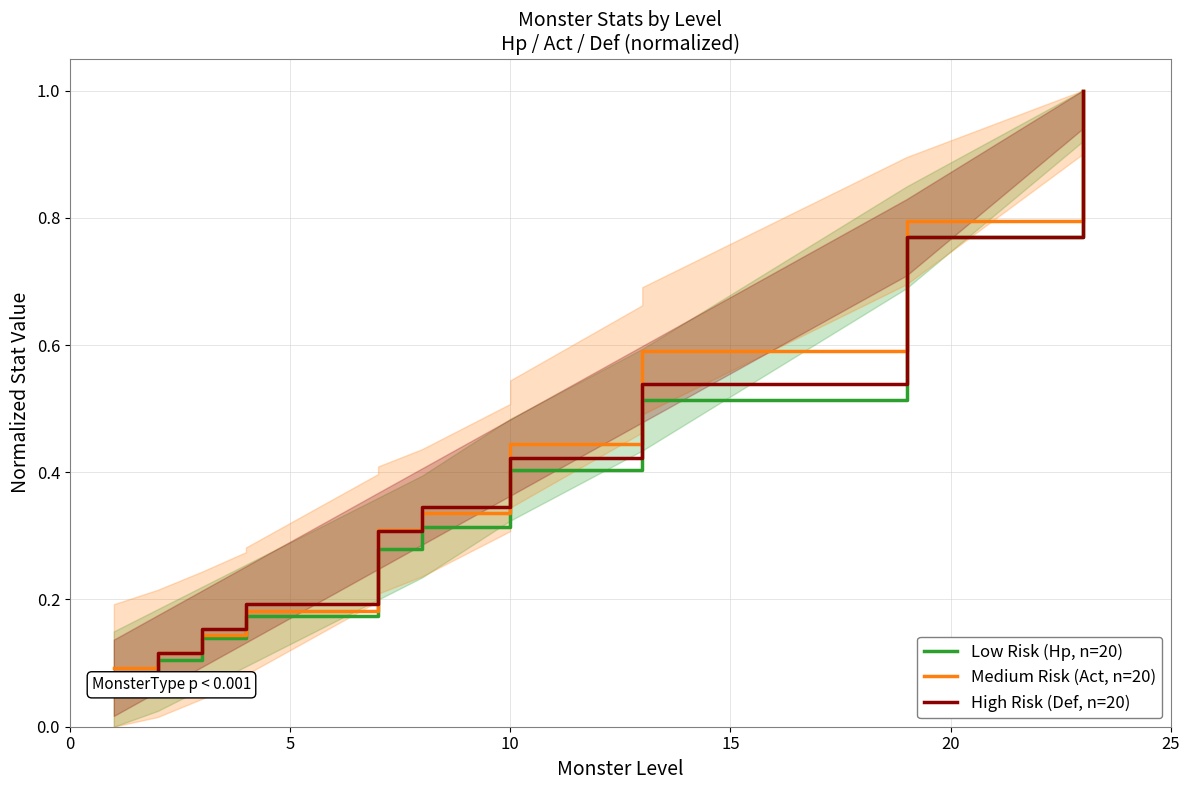

Reading right to left, transcribe all the data shown in this chart.

Low Risk (Hp, n=20): 1.0	0.8	0.8	0.5	0.5	0.4	0.4	0.4	0.4	0.4	0.3	0.3	0.3	0.2	0.2	0.2	0.2	0.1	0.1	0.1
Medium Risk (Act, n=20): 1.0	0.8	0.8	0.6	0.6	0.4	0.4	0.4	0.4	0.4	0.3	0.3	0.3	0.2	0.2	0.2	0.2	0.1	0.1	0.1
High Risk (Def, n=20): 1.0	0.8	0.8	0.5	0.5	0.4	0.4	0.4	0.4	0.4	0.3	0.3	0.3	0.2	0.2	0.2	0.2	0.2	0.1	0.1